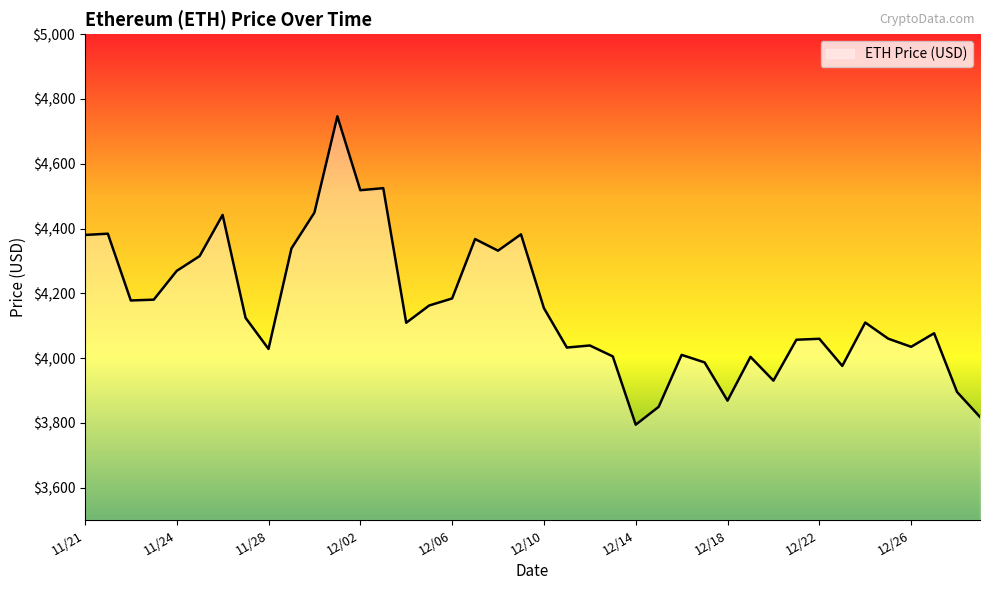

What is the greatest value displayed?

4746.4